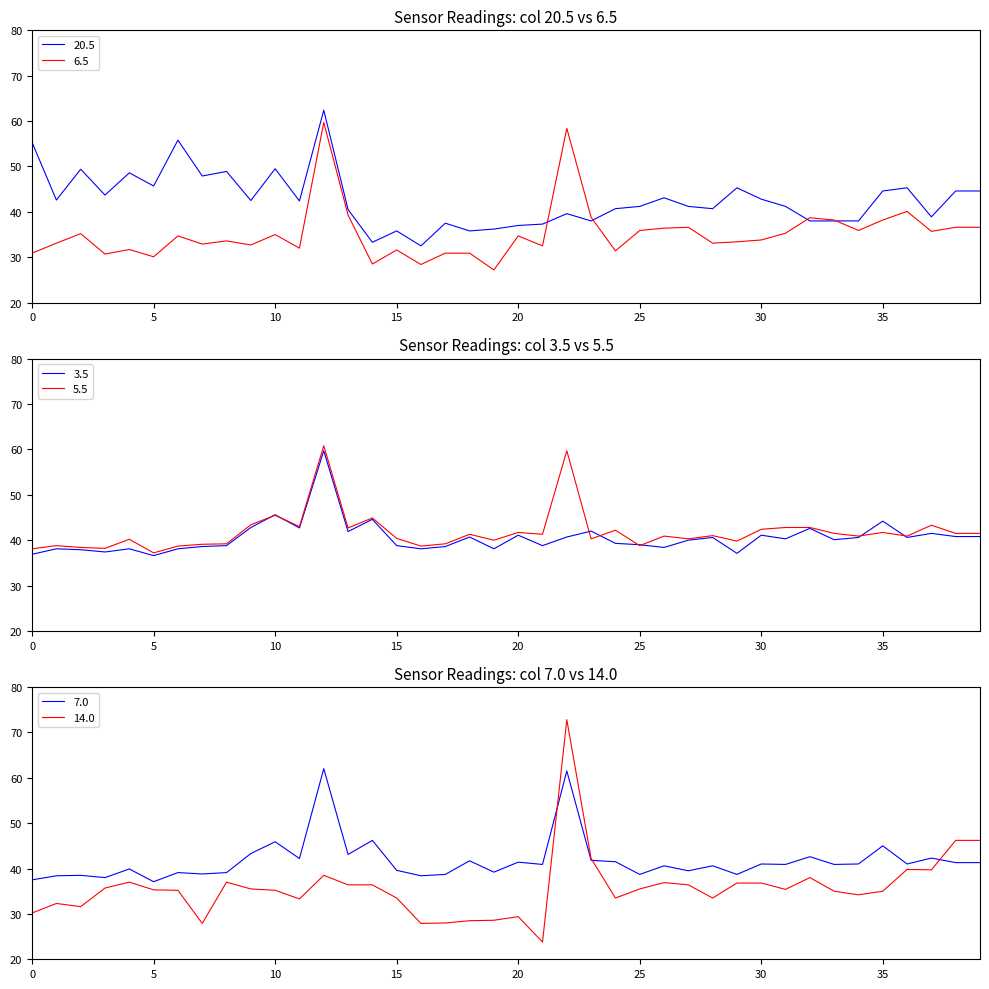

What is the total value across all series at 5?

222.0